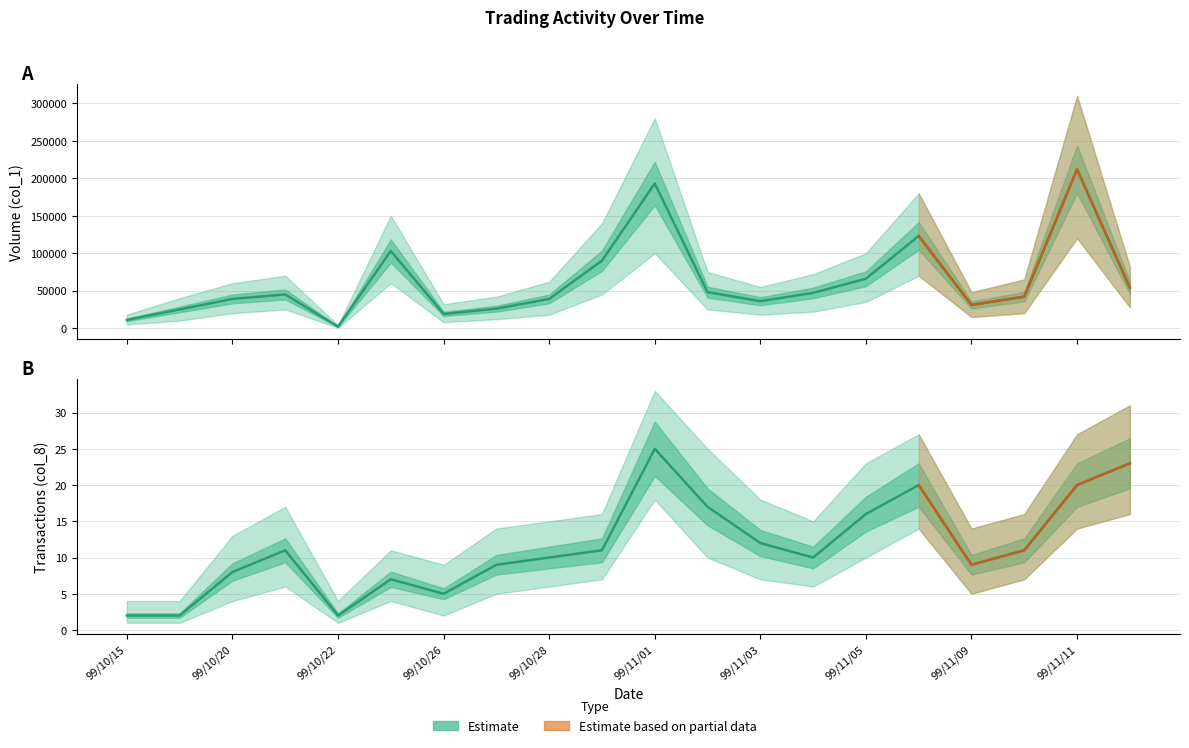

How many lines are shown in the chart?

2